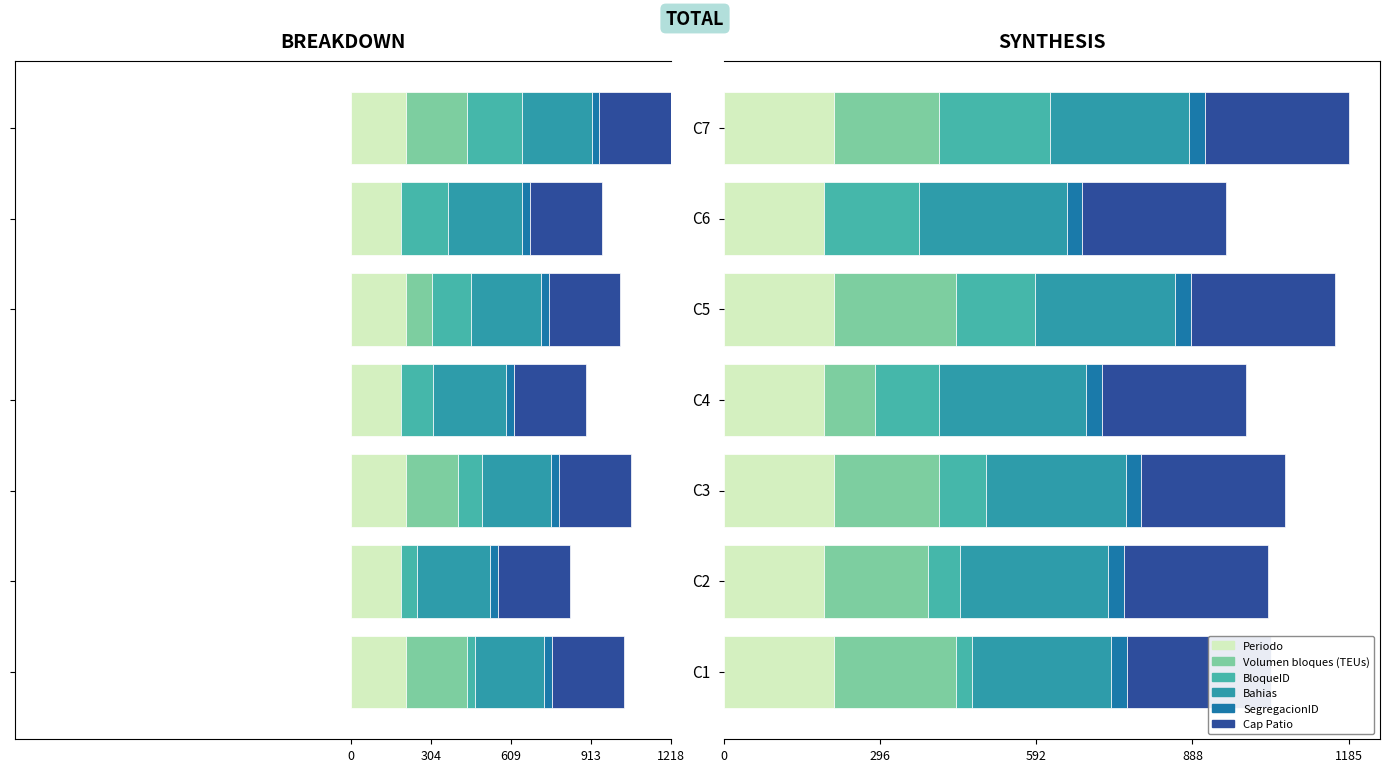

Rank the series at 304 from lowest to highest value.

SegregacionID, Cap Patio, BloqueID, Periodo, Volumen bloques (TEUs), Bahias